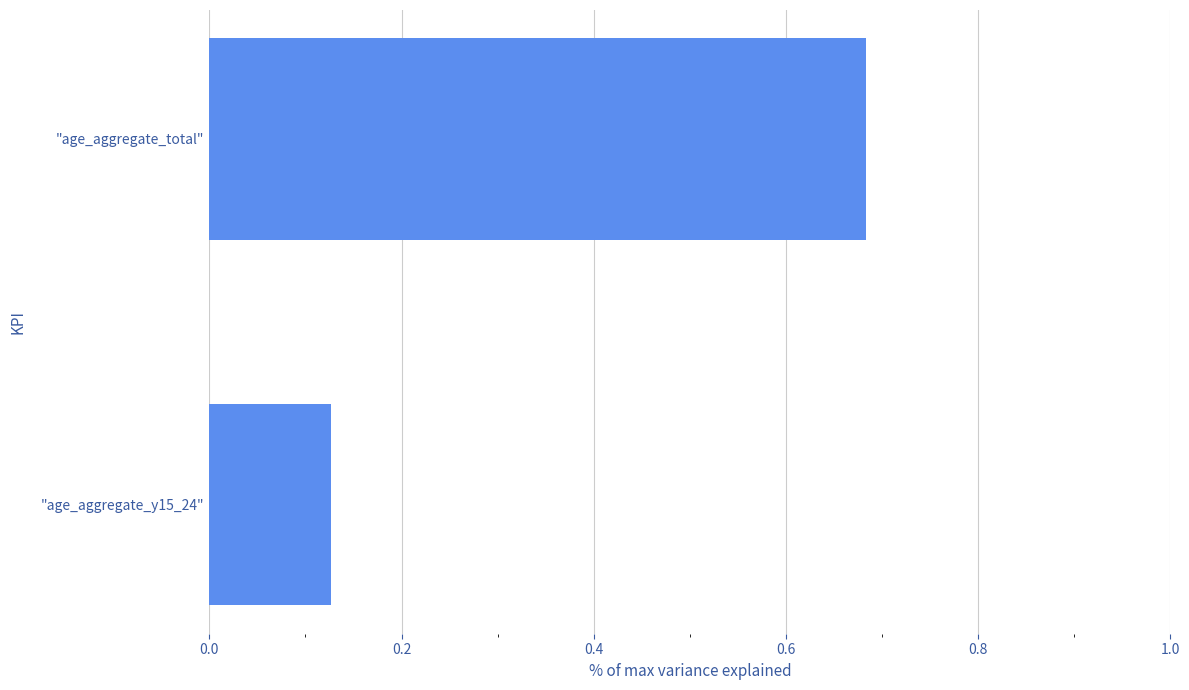

List the labels in order of value, largest first.

"age_aggregate_total", "age_aggregate_y15_24"